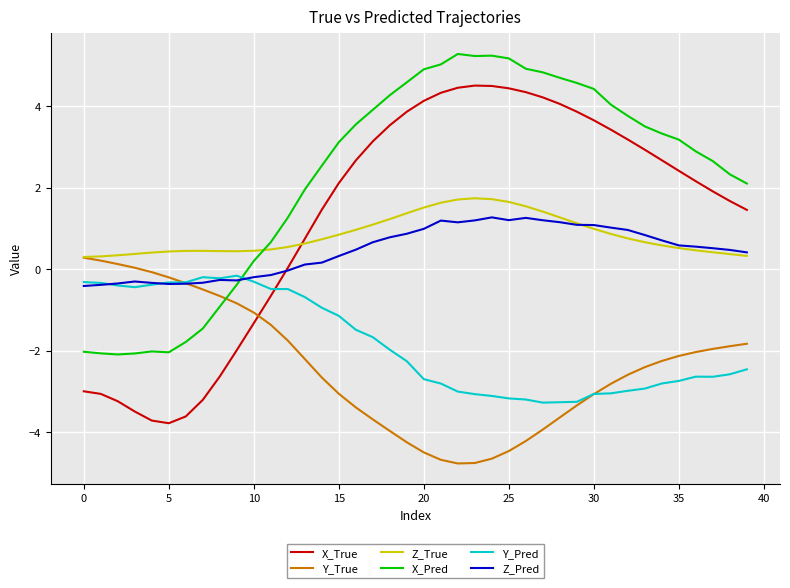

What is the difference between the second highest and minimum values in the Z_True series?

1.4